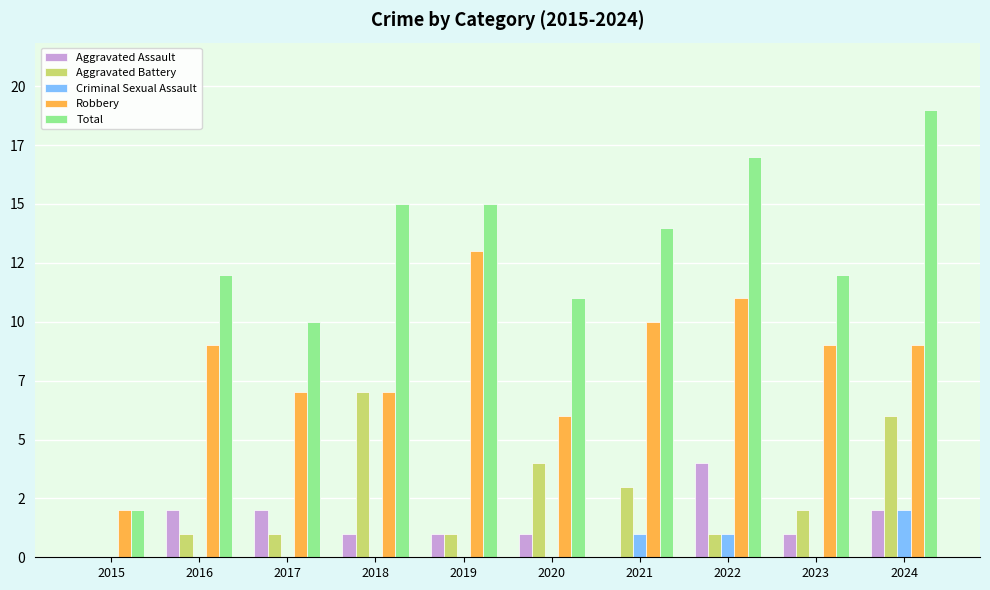

The value of Criminal Sexual Assault at 2019 is 0. True or false?

True